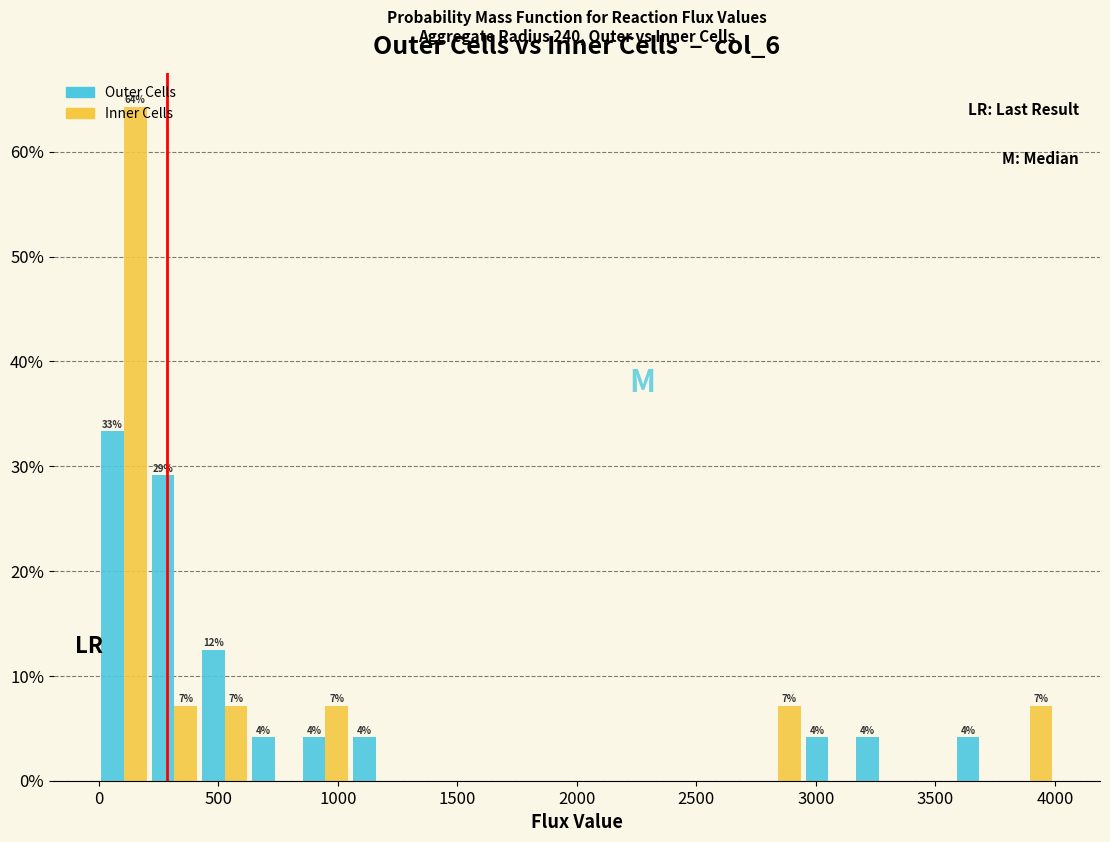

In the Outer Cells series, which range on the x-axis has the tallest bar?

0 to 200